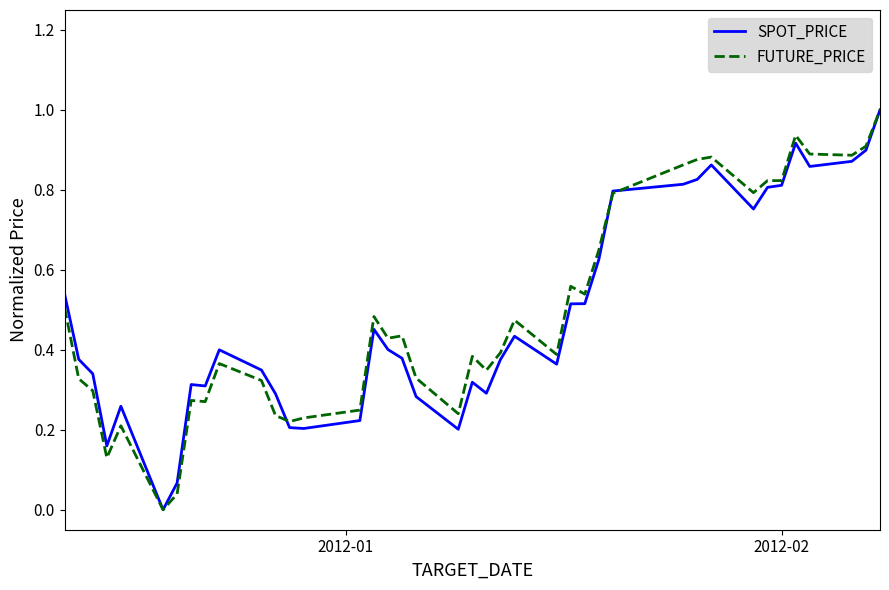

What is the maximum value for SPOT_PRICE?

1.0